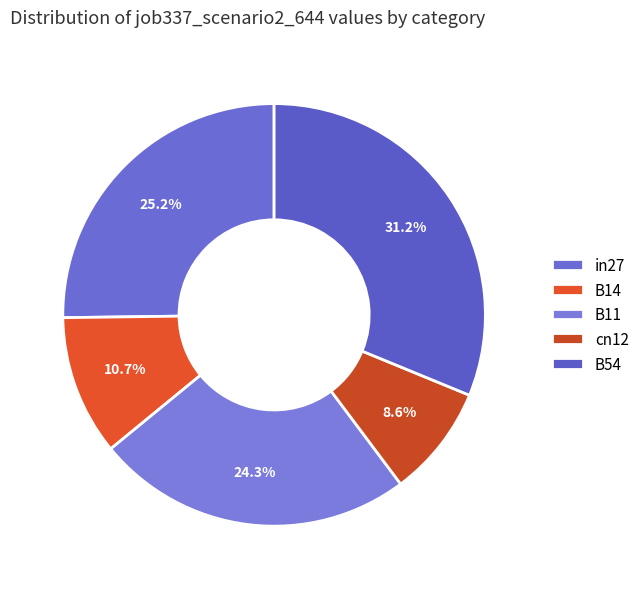

How many segments does this pie chart have?

5